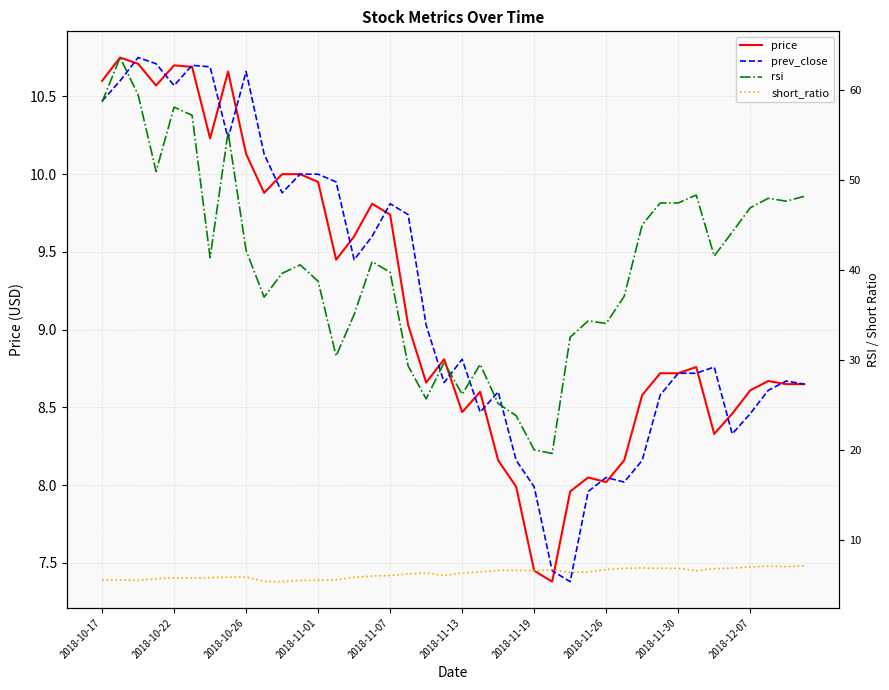

Reading right to left, extract all data points from this chart.

price: 8.7	8.7	8.7	8.6	8.5	8.3	8.8	8.7	8.7	8.6	8.2	8.0	8.1	8.0	7.4	7.5	8.0	8.2	8.6	8.5	8.8	8.7	9.0	9.7	9.8	9.6	9.4	9.9	10.0	10.0	9.9	10.1	10.7	10.2	10.7	10.7	10.6	10.7	10.8	10.6
prev_close: 8.7	8.7	8.6	8.5	8.3	8.8	8.7	8.7	8.6	8.2	8.0	8.1	8.0	7.4	7.5	8.0	8.2	8.6	8.5	8.8	8.7	9.0	9.7	9.8	9.6	9.4	9.9	10.0	10.0	9.9	10.1	10.7	10.2	10.7	10.7	10.6	10.7	10.8	10.6	10.5
rsi: 48.2	47.7	48.0	47.0	44.3	41.6	48.4	47.5	47.5	45.1	37.1	34.1	34.4	32.6	19.7	20.1	23.9	25.2	29.6	26.2	29.8	25.7	29.4	39.8	41.0	35.1	30.5	38.8	40.6	39.7	37.0	42.2	55.4	41.4	57.2	58.1	51.0	59.5	63.7	58.7
short_ratio: 7.2	7.1	7.1	7.1	6.9	6.9	6.6	6.9	6.9	6.9	6.9	6.8	6.5	6.5	6.7	6.6	6.7	6.7	6.5	6.4	6.1	6.4	6.3	6.1	6.0	5.9	5.6	5.6	5.6	5.4	5.4	5.9	5.9	5.9	5.8	5.8	5.7	5.6	5.6	5.6